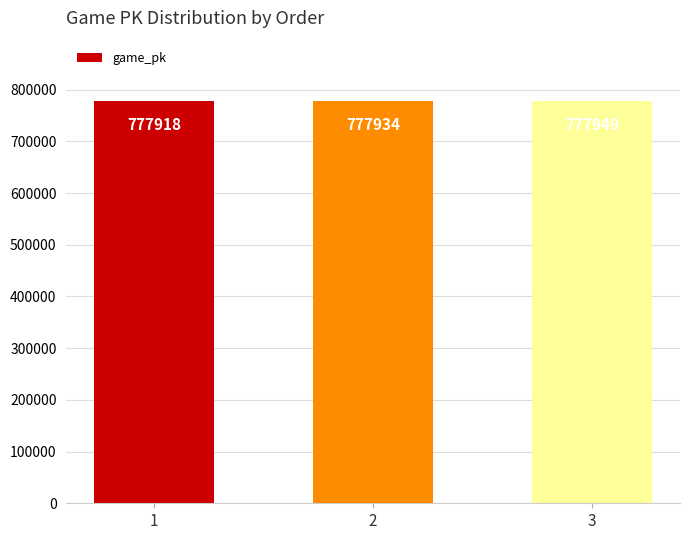

List the labels in order of value, smallest first.

1, 2, 3